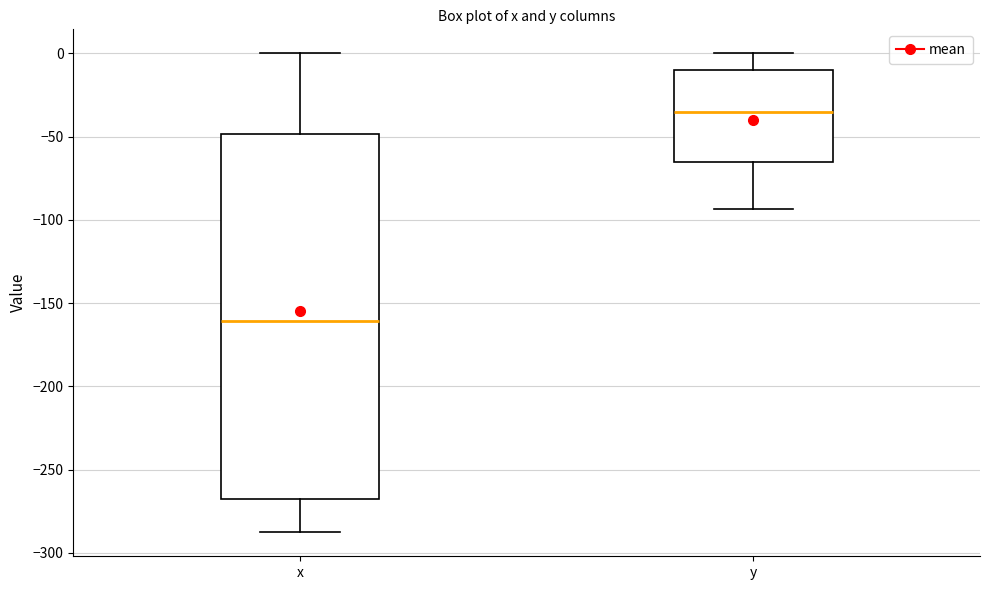

Reading left to right, transcribe this box plot: for each box, give where its median line is, the range the box spans, and where its two whiskers end, as read against the y-axis. The values are not printed on the chart, so give them approximately, as read against the axis.

x: median -160, box -270 to -50, whiskers -290 to 0
y: median -35, box -65 to -10, whiskers -95 to 0